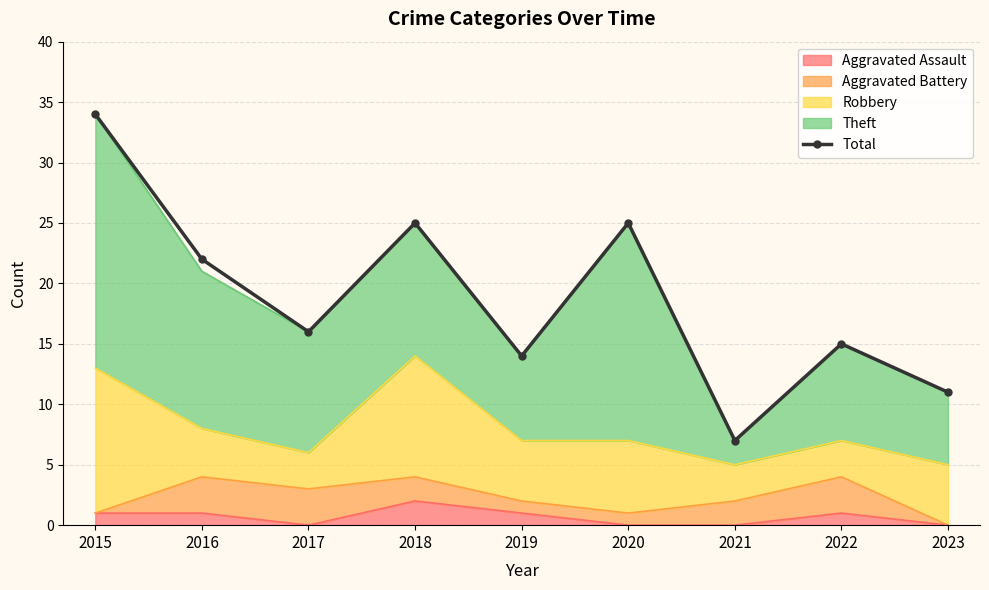

How many interior local peaks (higher than both neighbors) does the data have?

3